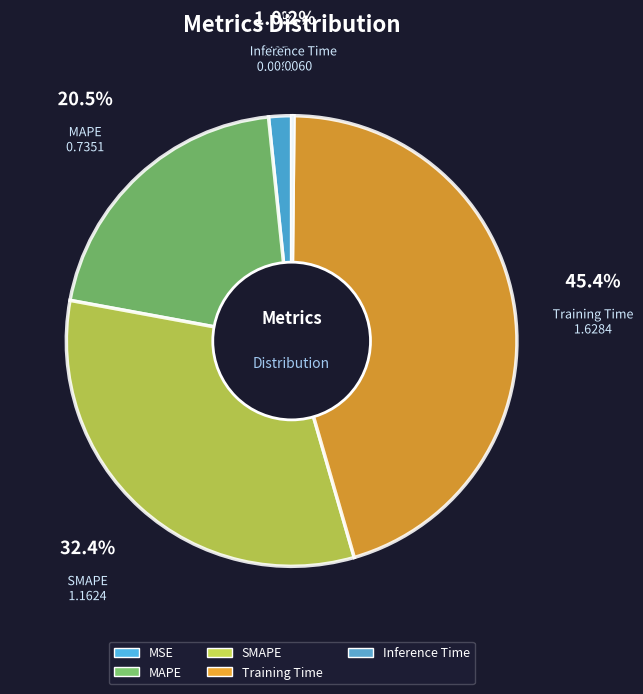

Between SMAPE and MAPE, which is larger?

SMAPE